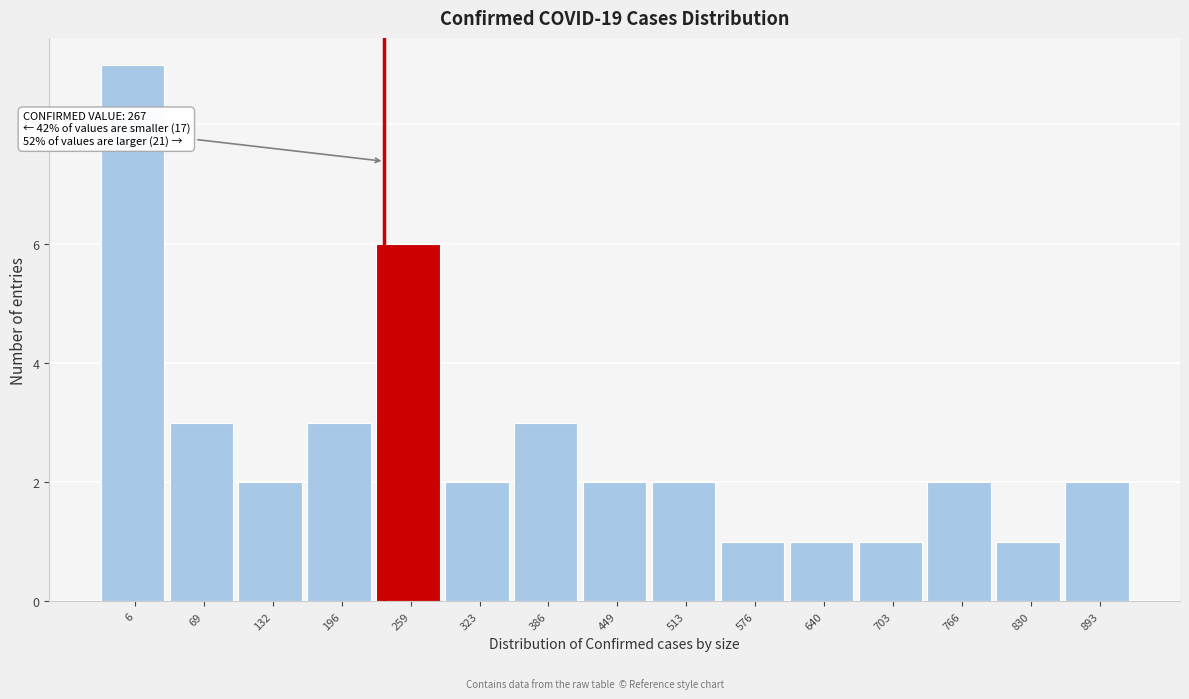

Reading right to left, list all the values displayed in this chart.

2	1	2	1	1	1	2	2	3	2	6	3	2	3	9